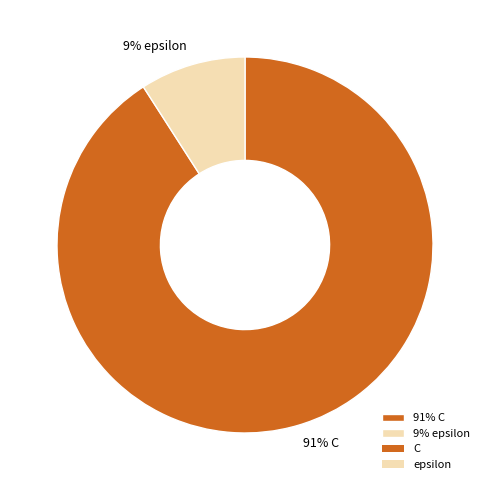

Does any single category account for the majority?

Yes